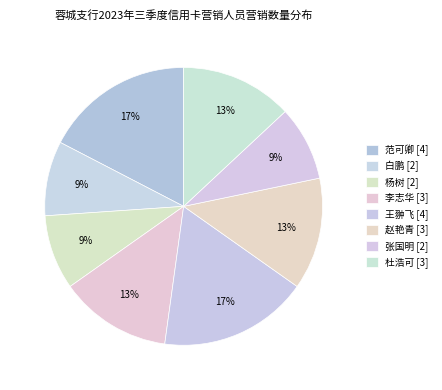

To the nearest percent, what is the difference between the 白鹏 and 赵艳青 slice percentages?

4%